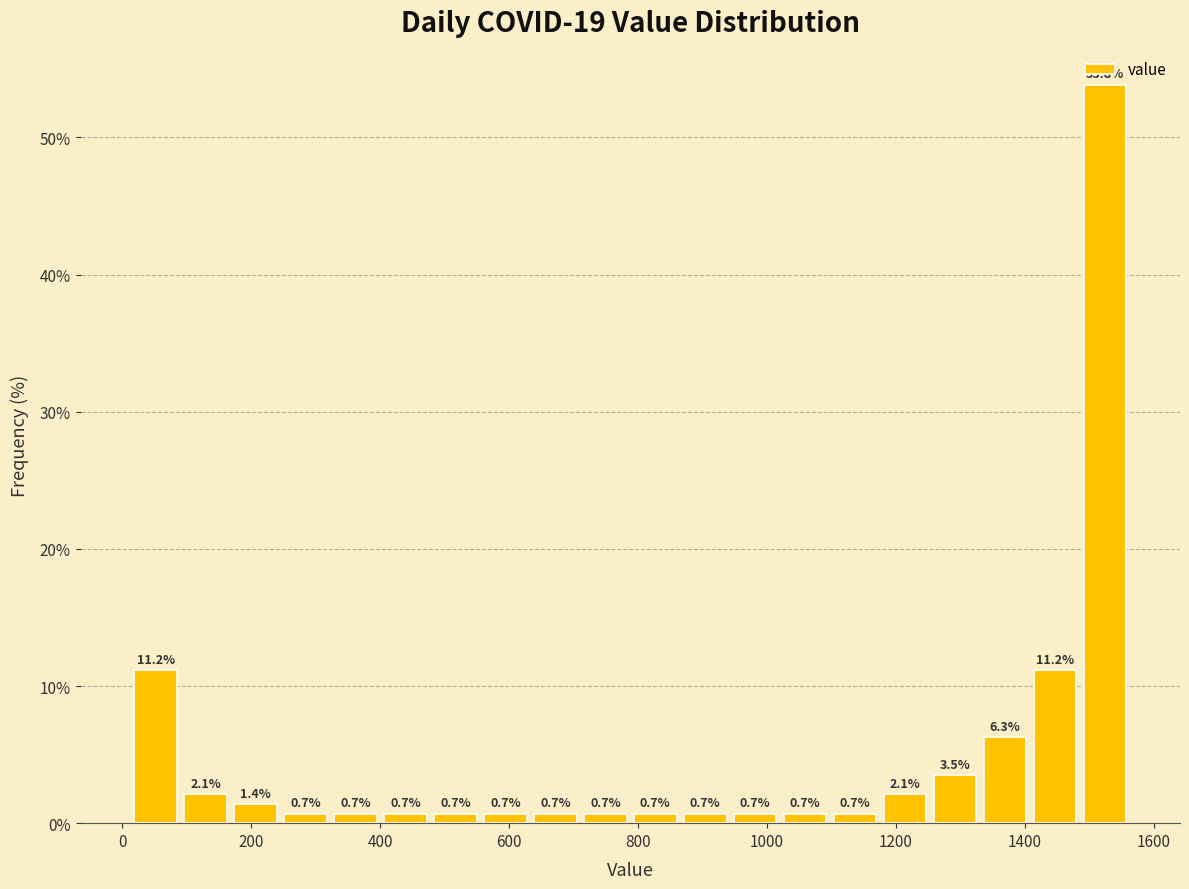

Around what value on the x-axis is the tallest bar? Give the approximate position of its centre, as read against the axis.

1520